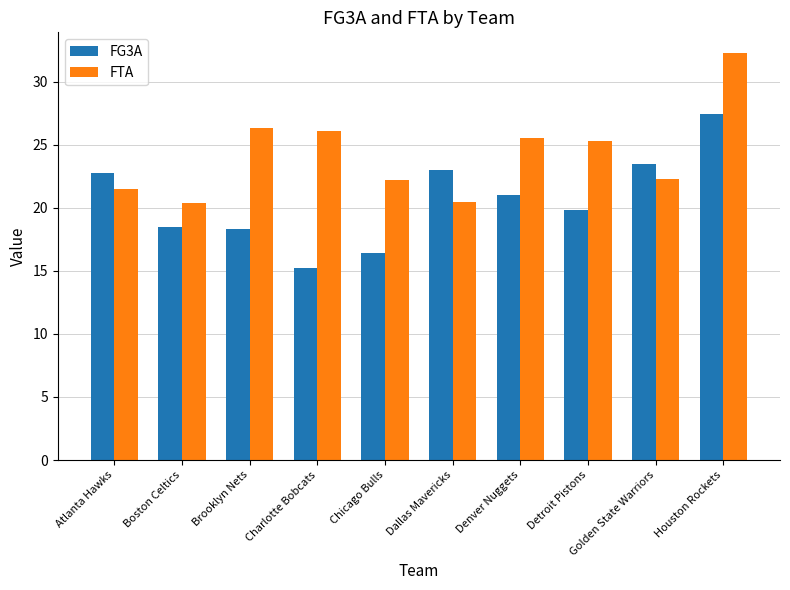

At how many categories does at least one series exceed 17?

10